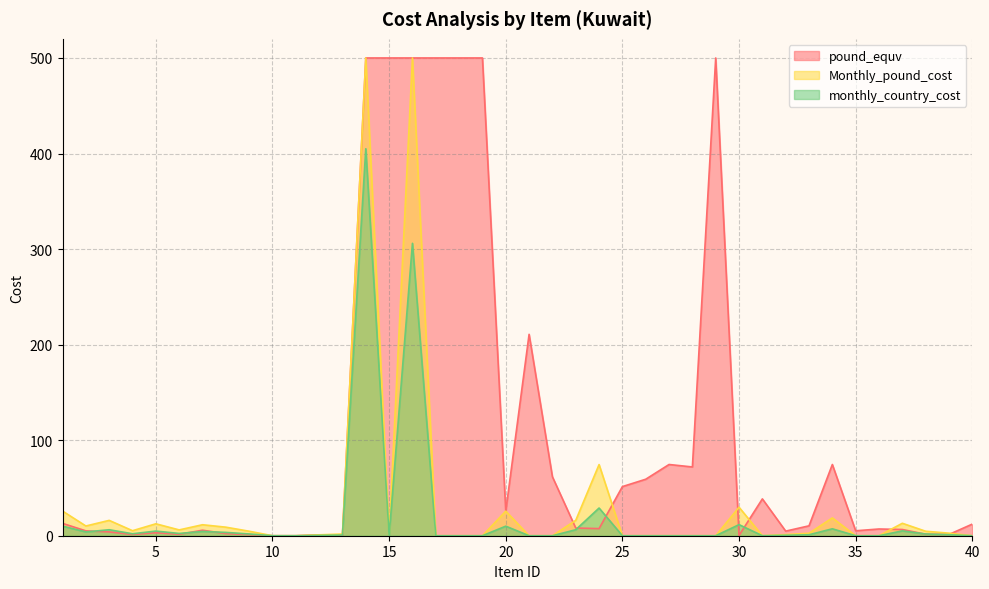

The monthly_country_cost series shows -226.2 at 29. True or false?

False